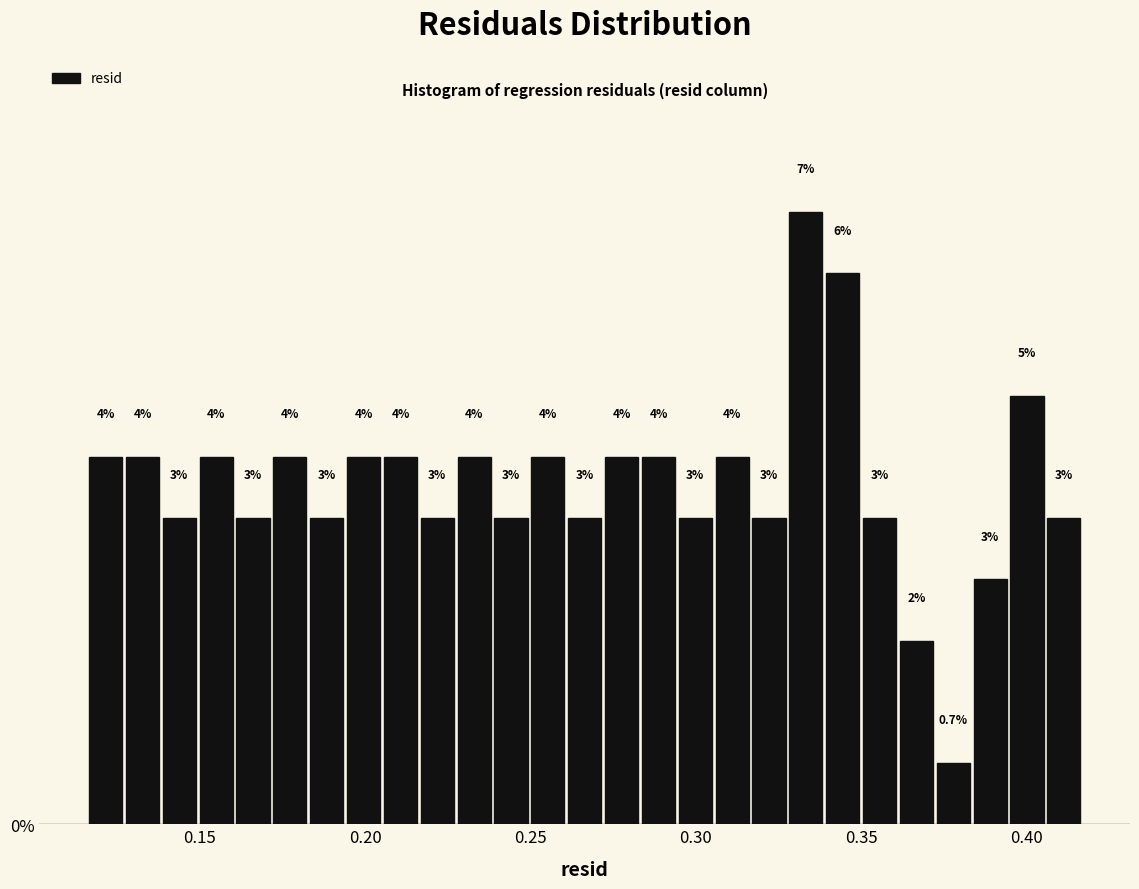

Around what value on the x-axis is the tallest bar? Give the approximate position of its centre, as read against the axis.

0.335